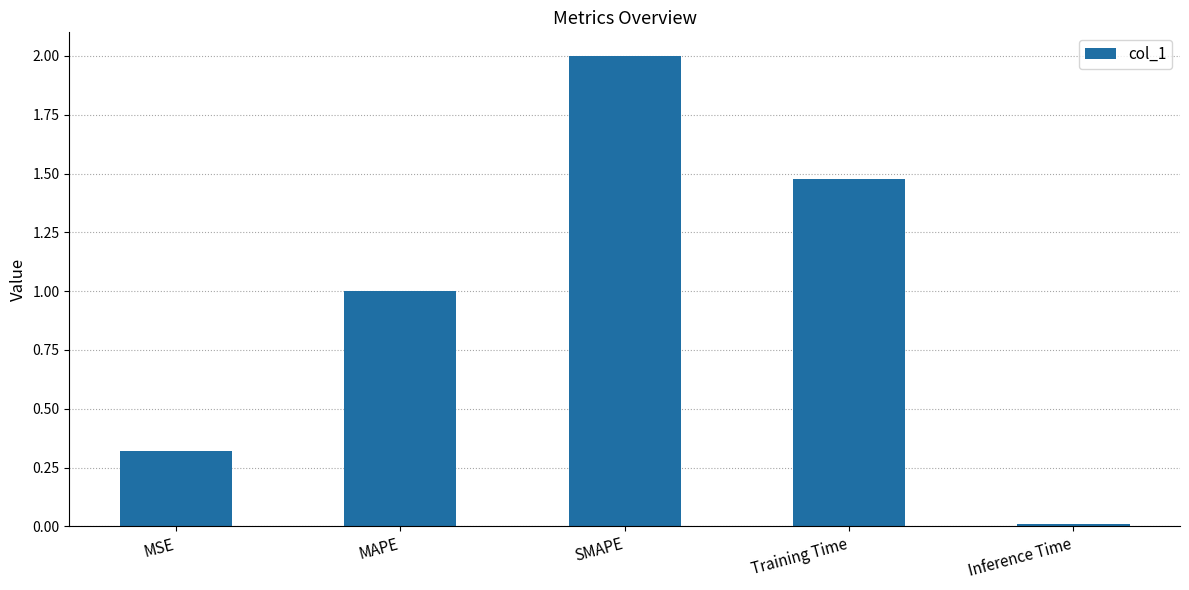

What is the sum of the values at MSE and Inference Time?

0.3